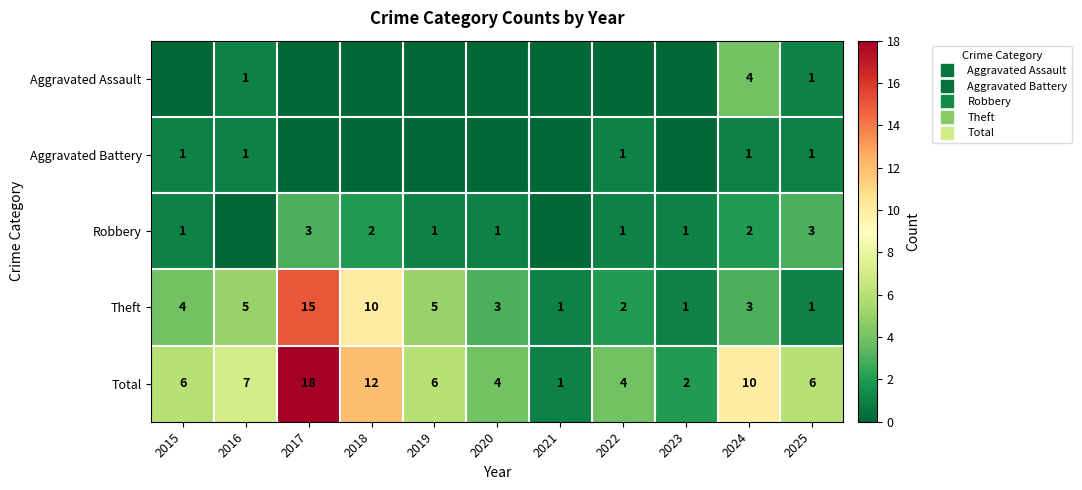

What value does the Aggravated Battery series have at 2025?

1